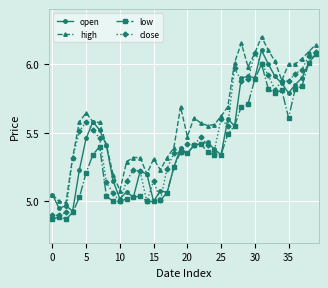

True or false: high and low cross at least once.

False